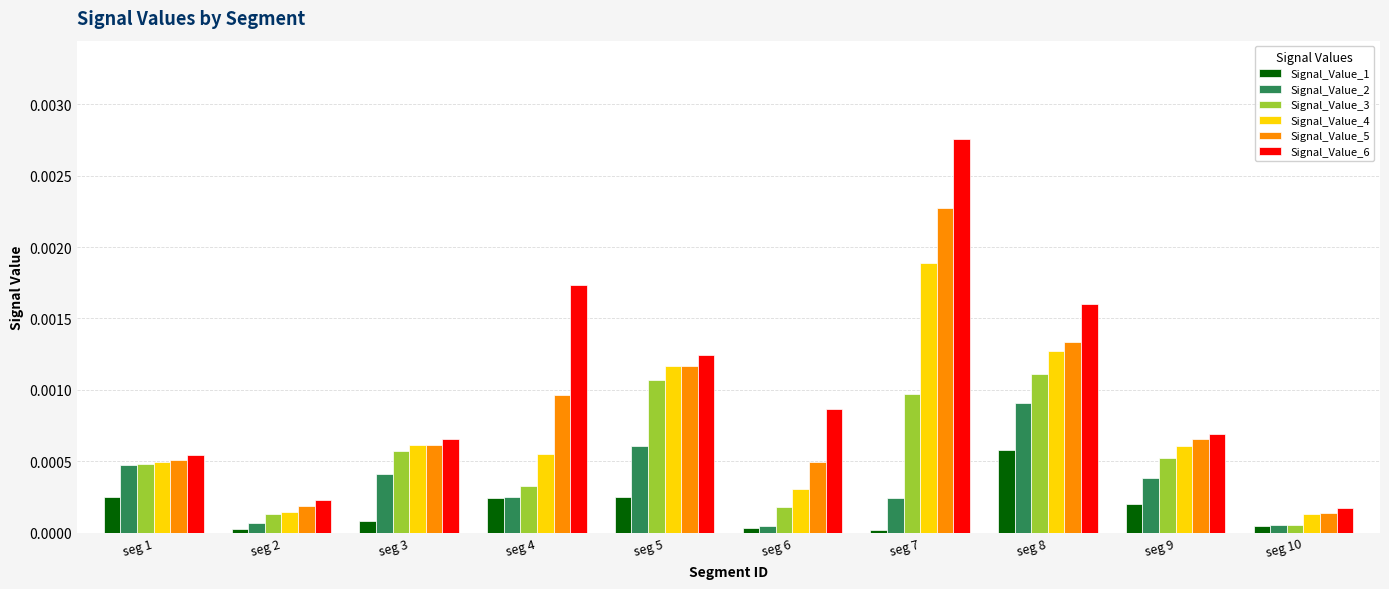

How many series are shown in this chart?

6